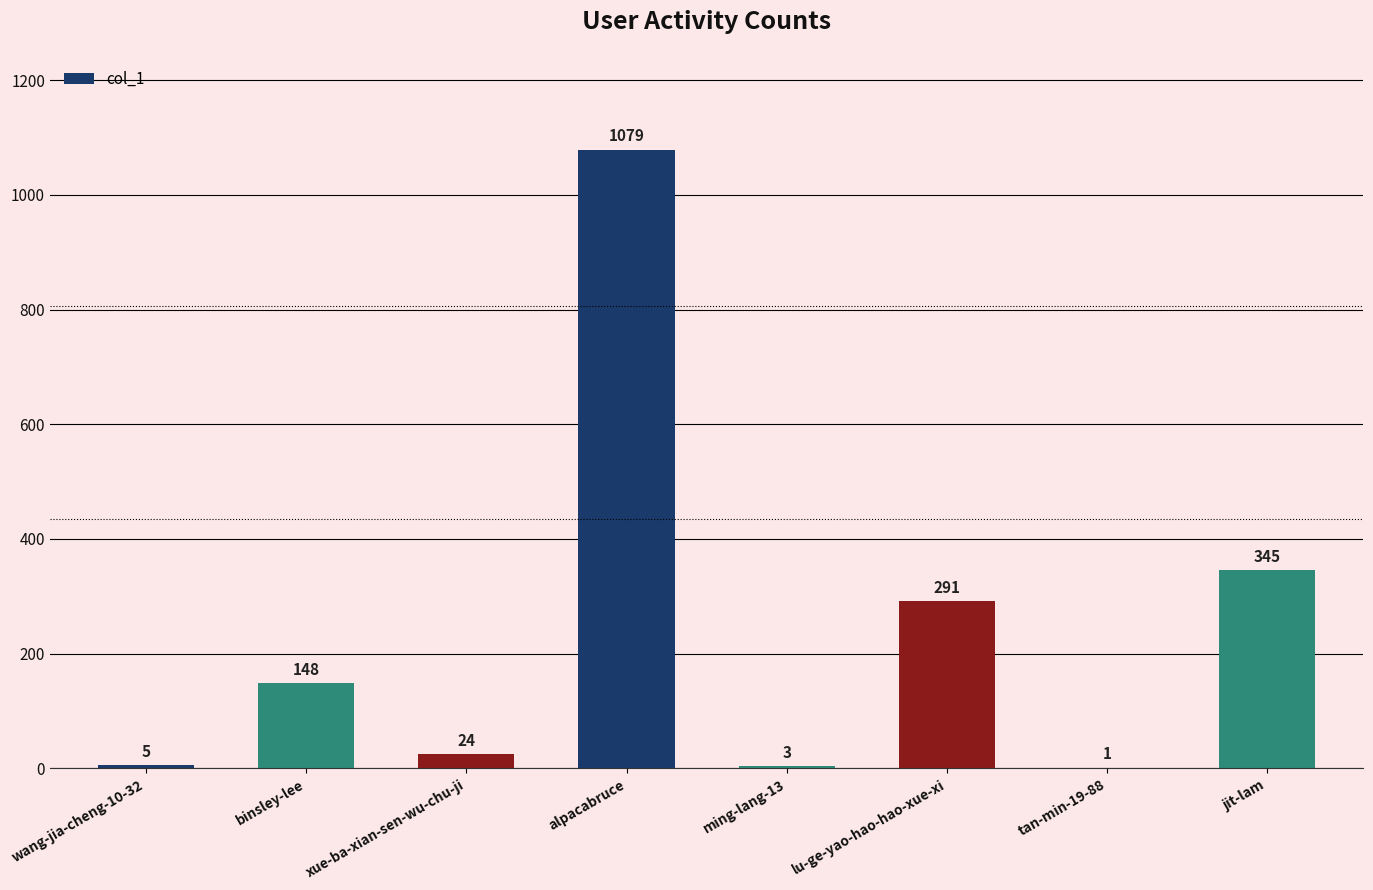

What is the greatest value displayed?

1079